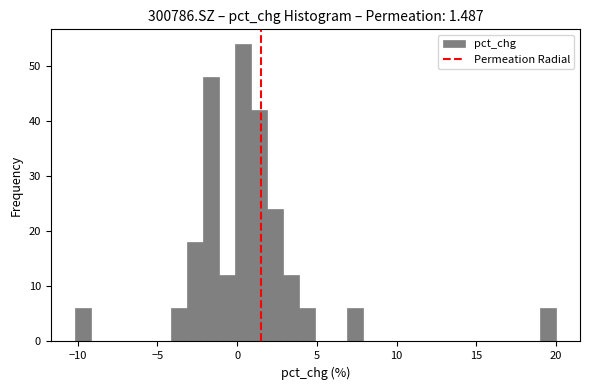

Read against the x-axis, roughly where is the centre of the tallest bar?

0.5